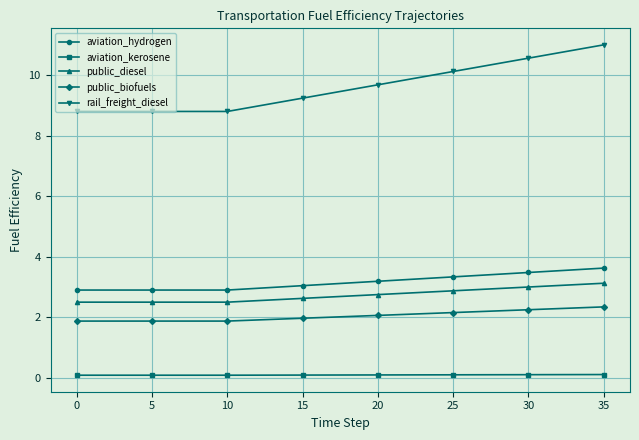

What is the sum of all public_biofuels values?

73.6